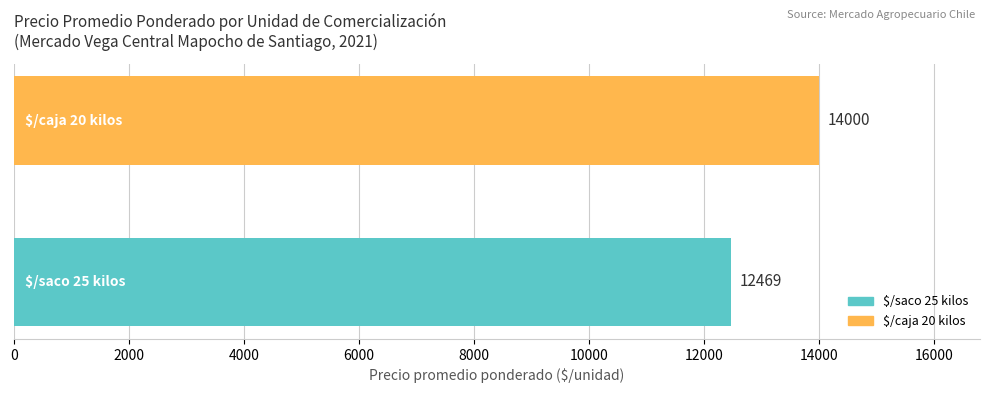

What is the minimum value shown in the chart?

12469